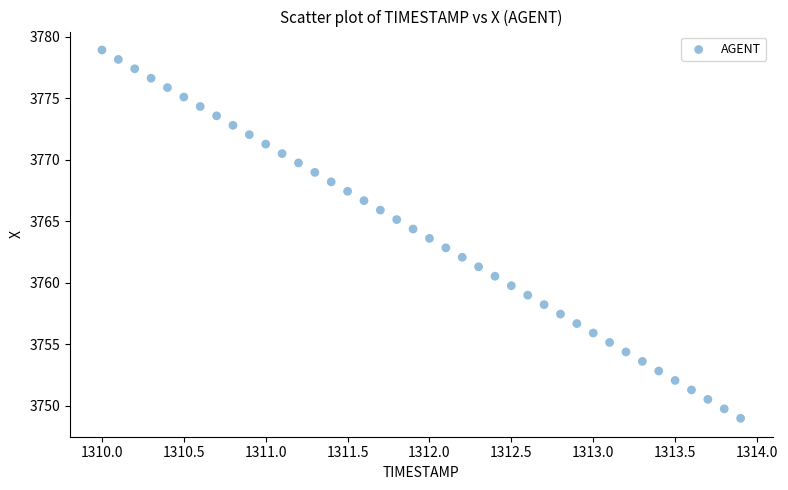

What is the range of Y values (max minus min)?

30.0